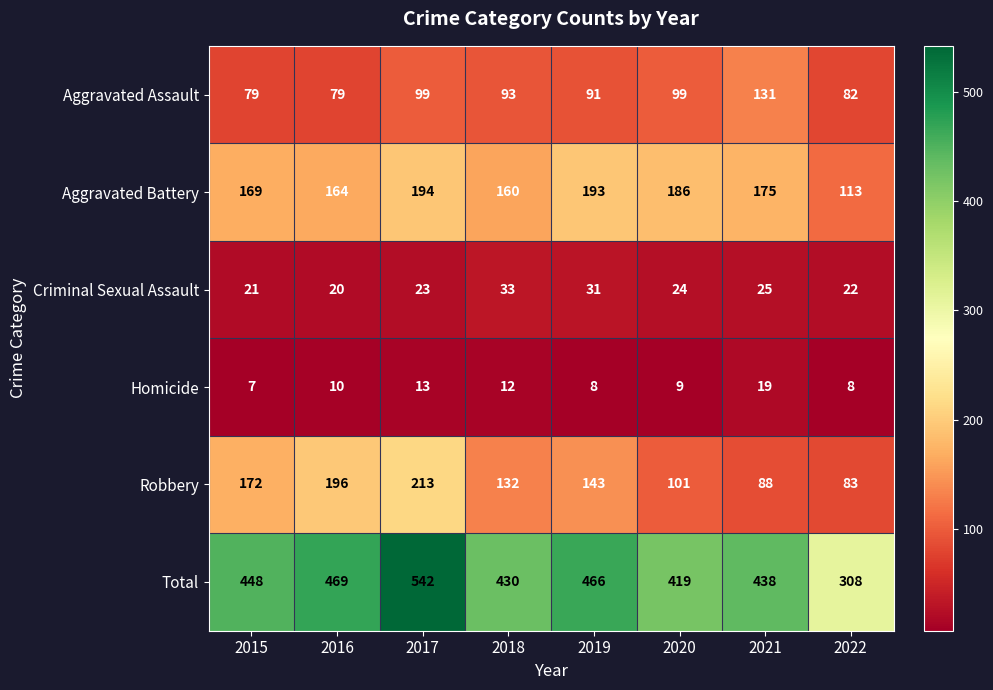

Count the Robbery values in the range 101 to 196.

5